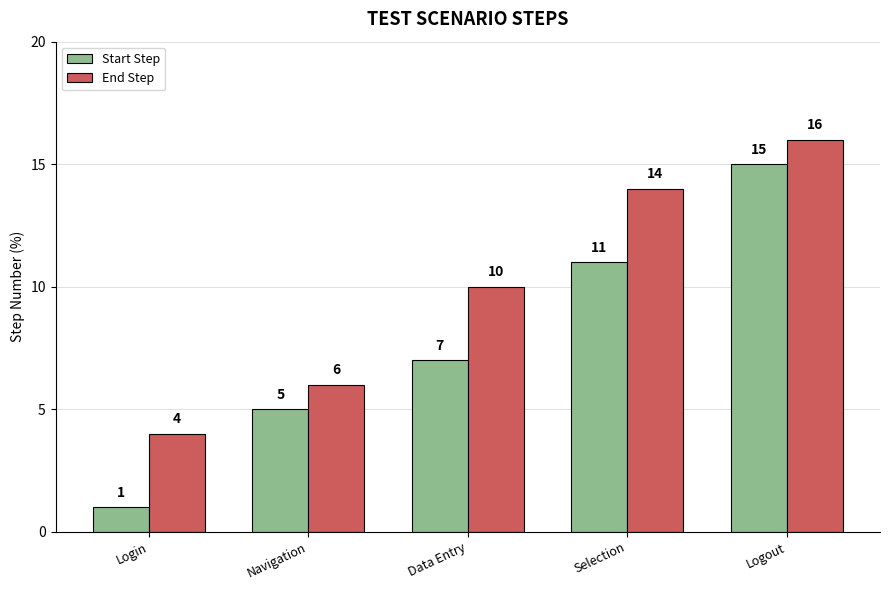

At which category is the sum across all series the highest?

Logout